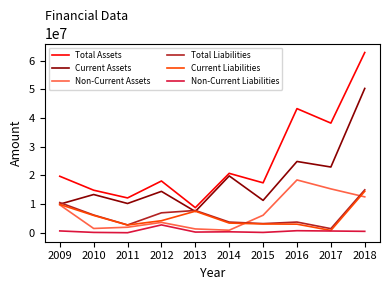

What is the total value across all series at 2010?

42052286